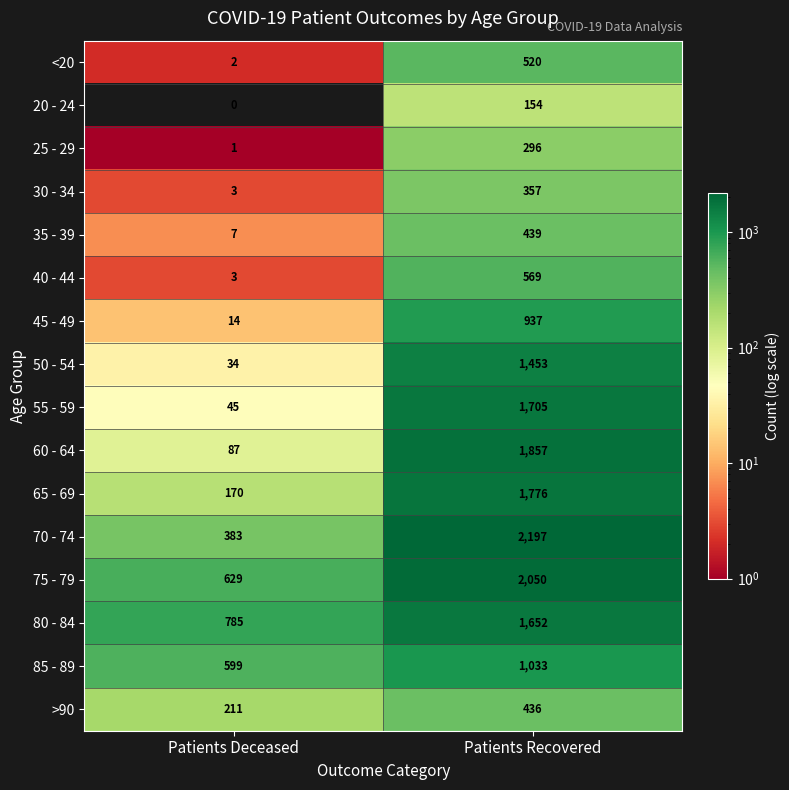

True or false: 20 - 24 has a value of 0 at Patients Deceased.

True